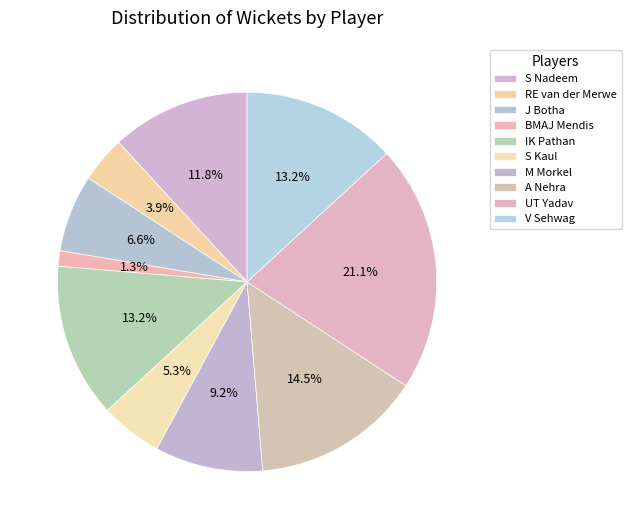

Count the number of slices in the pie.

10